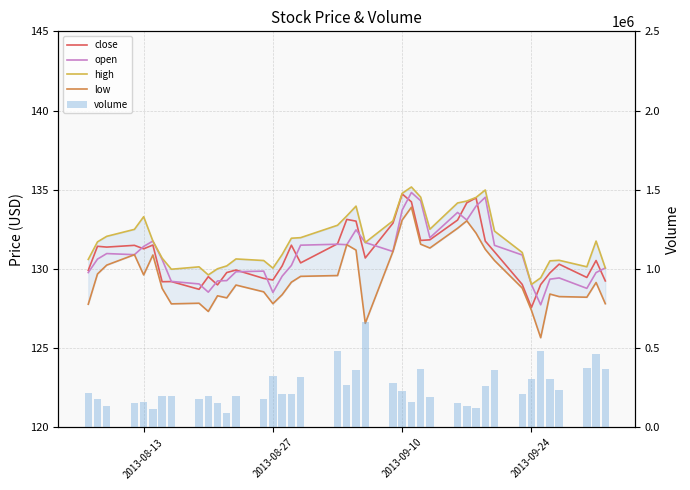

Which series has the largest range (max minus min)?

volume